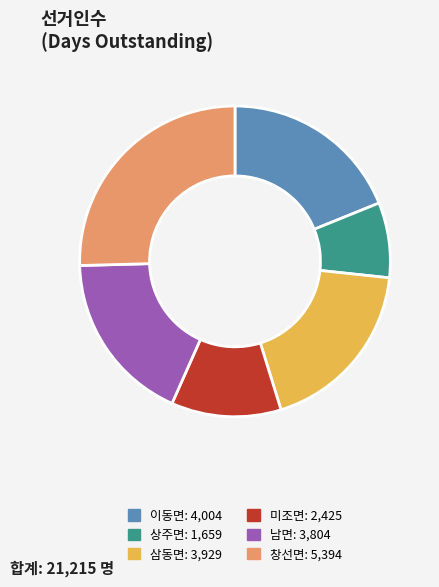

Count the number of slices in the pie.

6